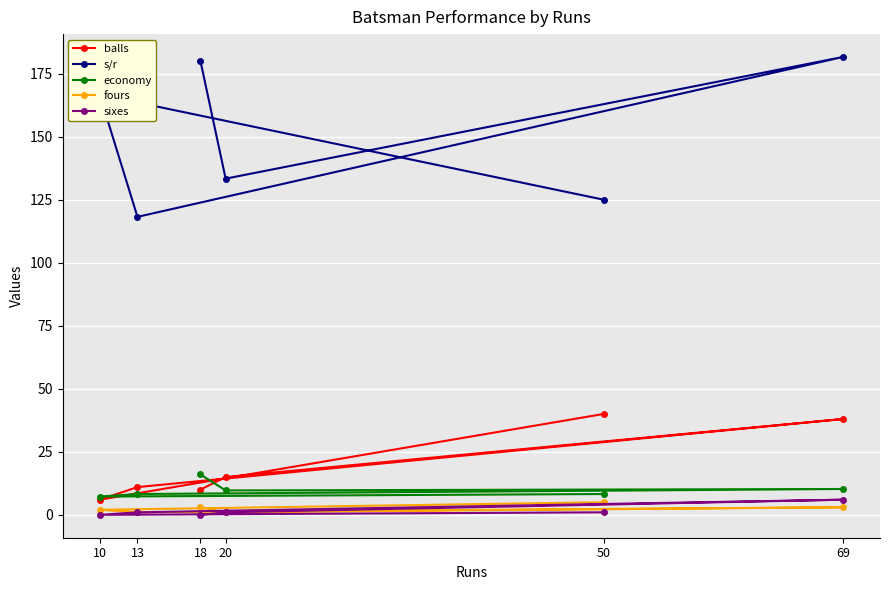

At which label does balls first exceed 15?

50